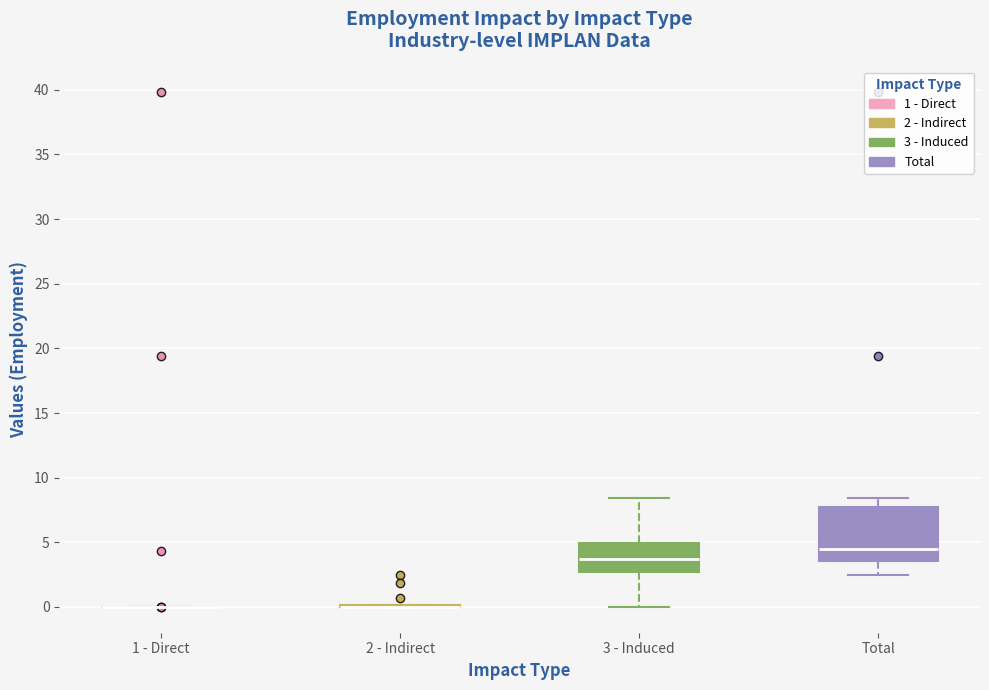

Where is the upper edge of the box for 3 - Induced on the y-axis? The values are not printed on the chart, so give them approximately, as read against the axis.

5.0